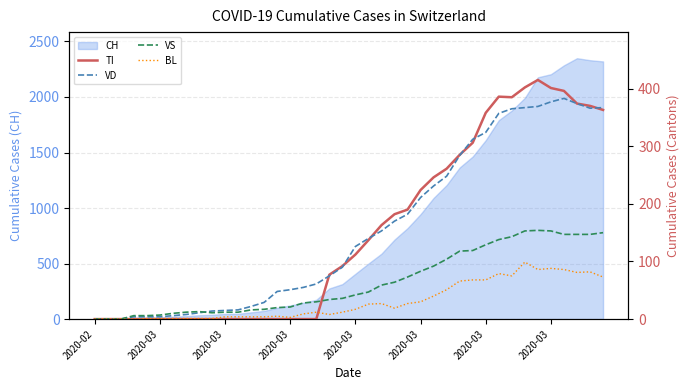

How many values in TI are above zero?

22